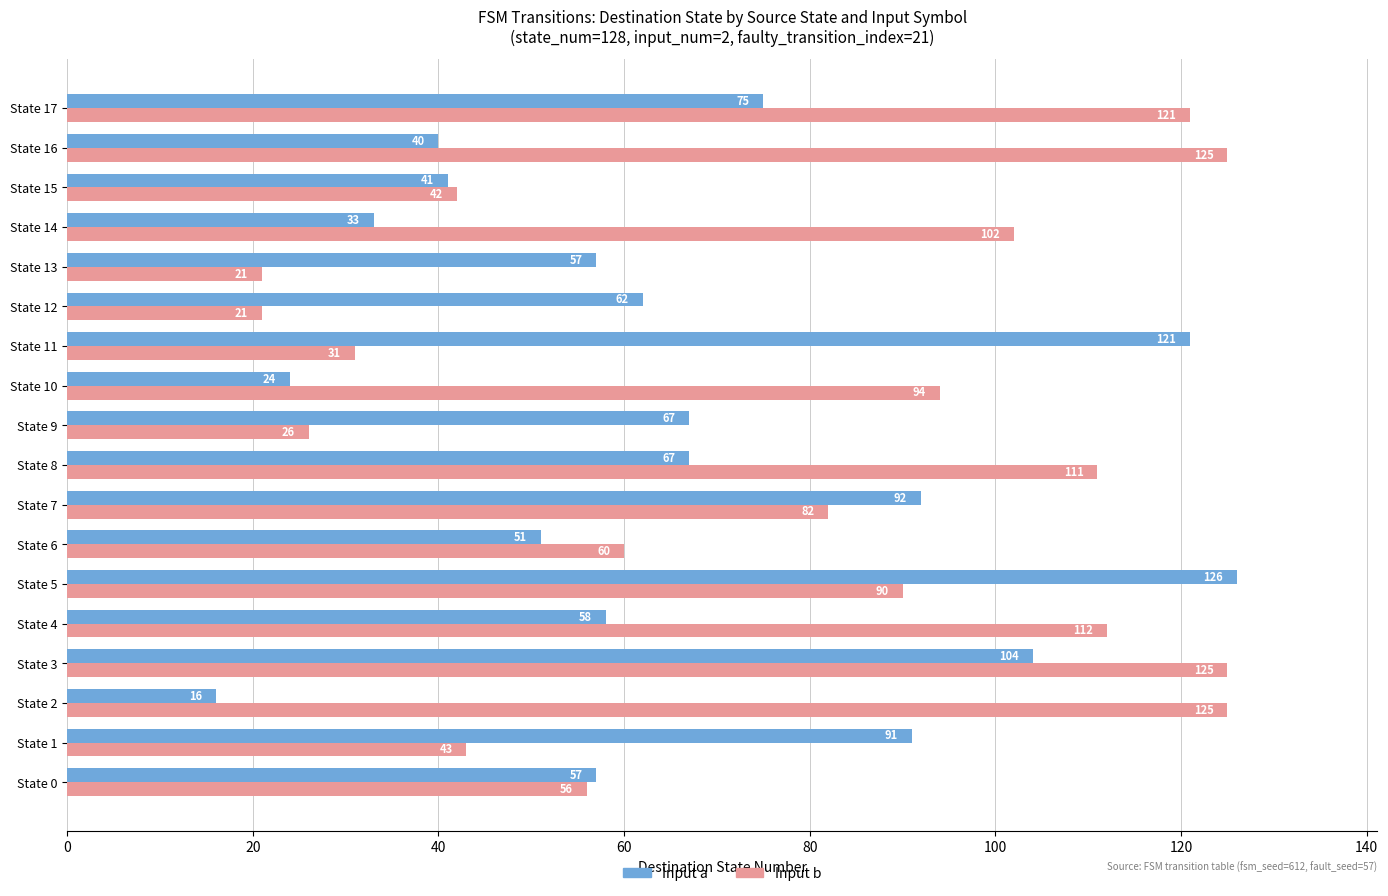

What is the total value across all series at State 10?

118